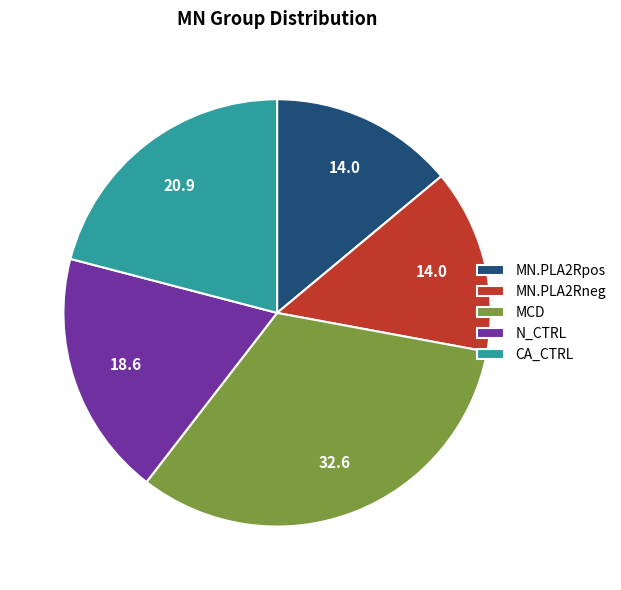

Which category has the biggest portion of the pie?

MCD